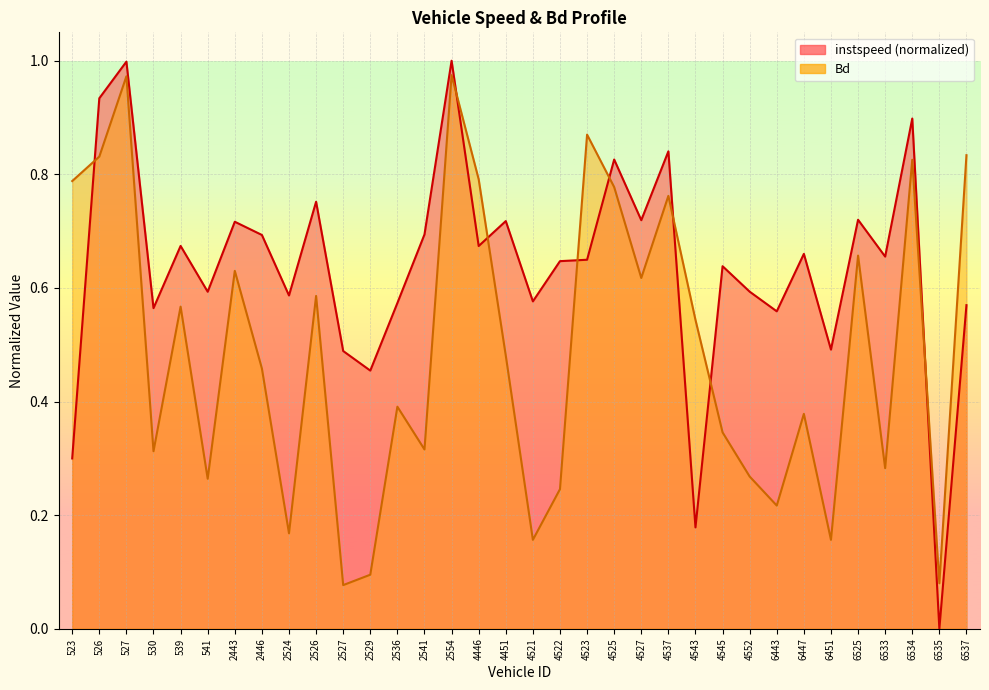

What value does the instspeed series have at 2446?

0.7